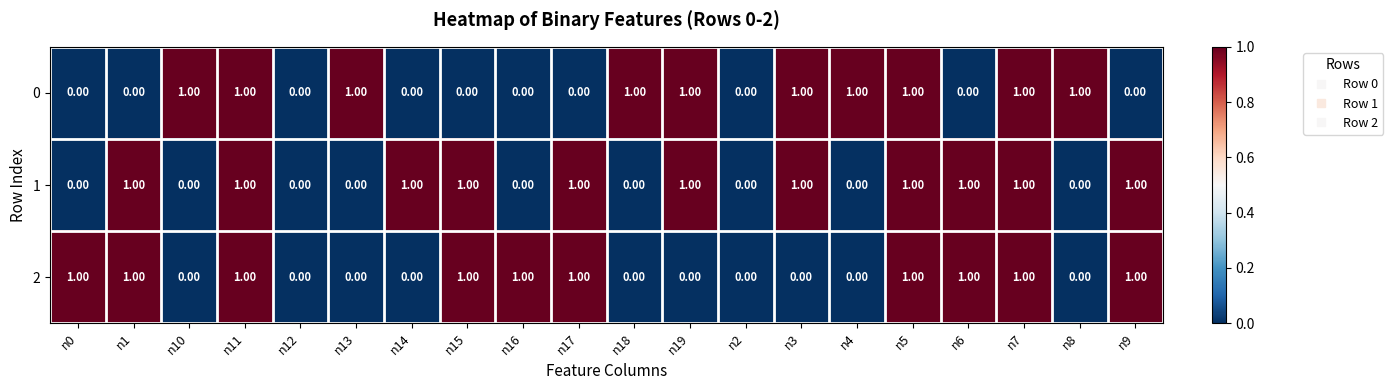

Which series changed the most between n6 and n7?

0